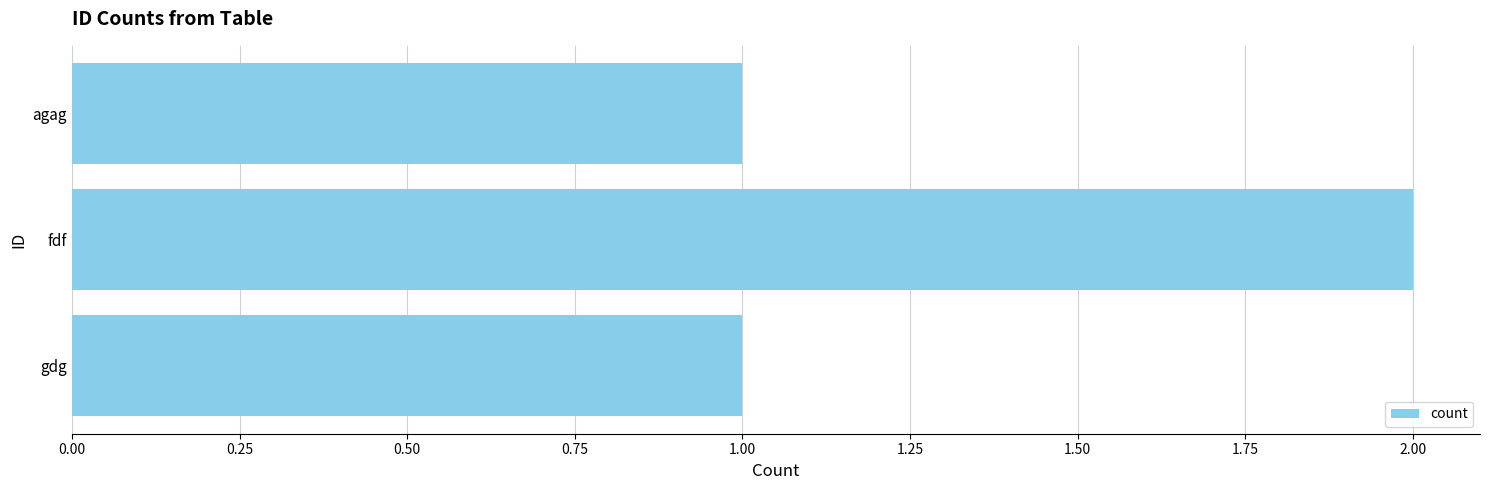

What is the greatest value displayed?

2